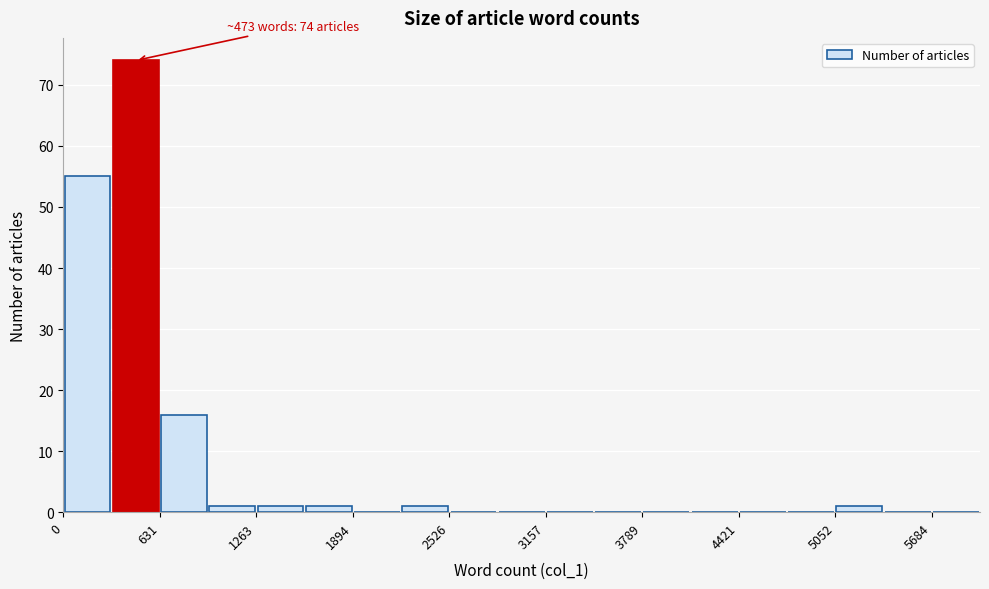

Around what value on the x-axis is the tallest bar? Give the approximate position of its centre, as read against the axis.

500